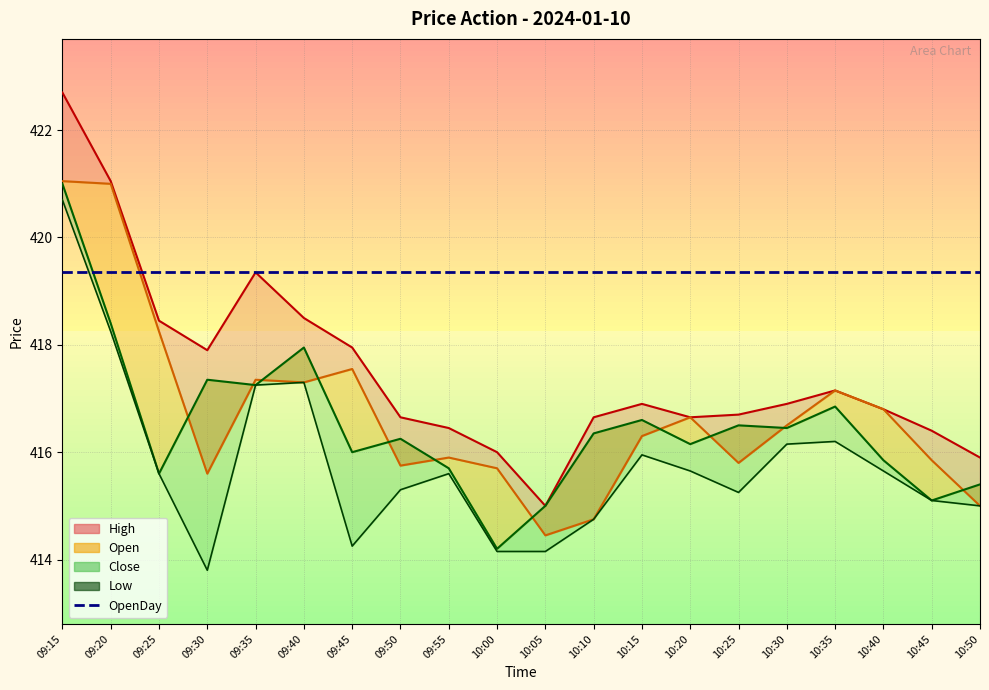

How many intersections are there between Low and OpenDay?

1